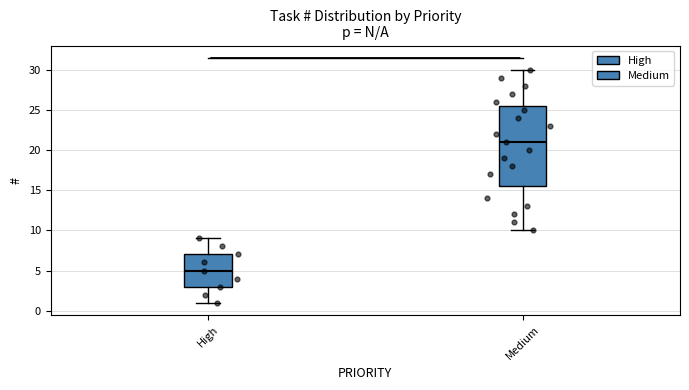

Comparing the boxes themselves (not the whiskers), which one is the tallest?

Medium